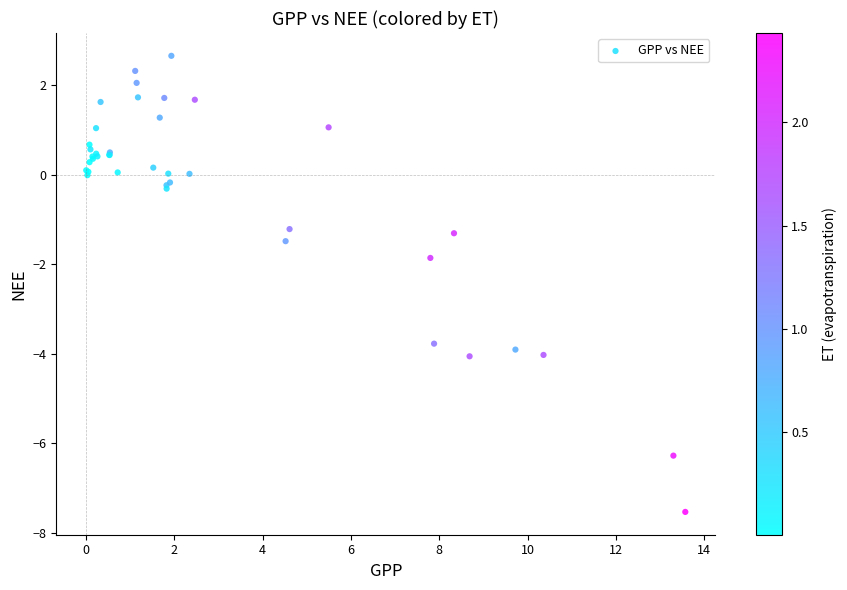

What Y value in the scatter plot is closest to -2?

-1.9